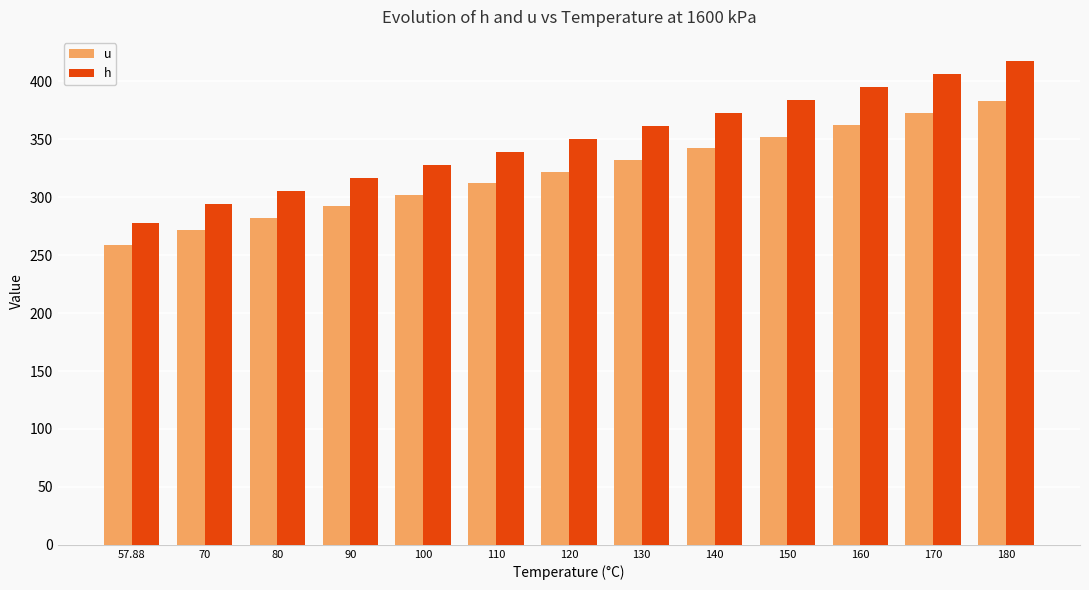

Which series changed the most between 120 and 140?

h